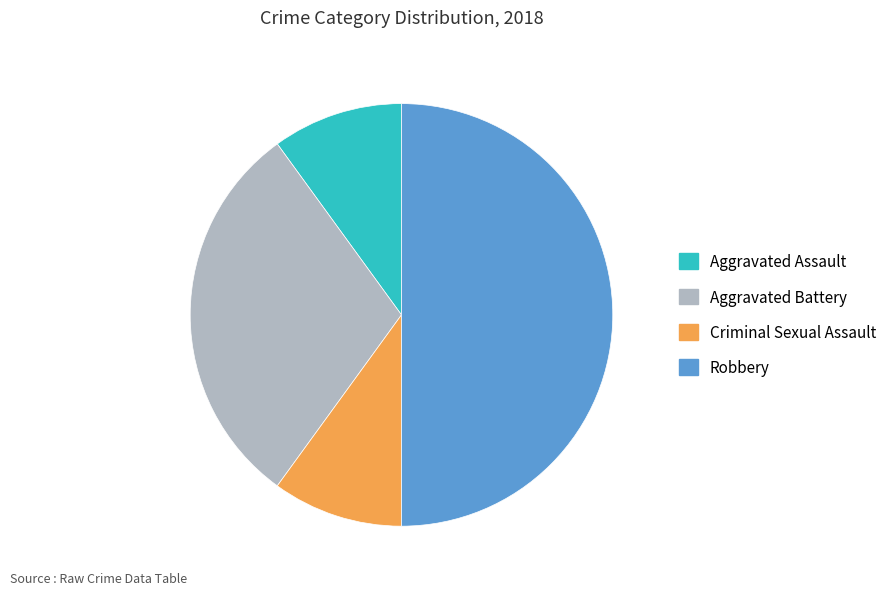

Do Robbery and Aggravated Battery together represent more than half of the pie?

Yes